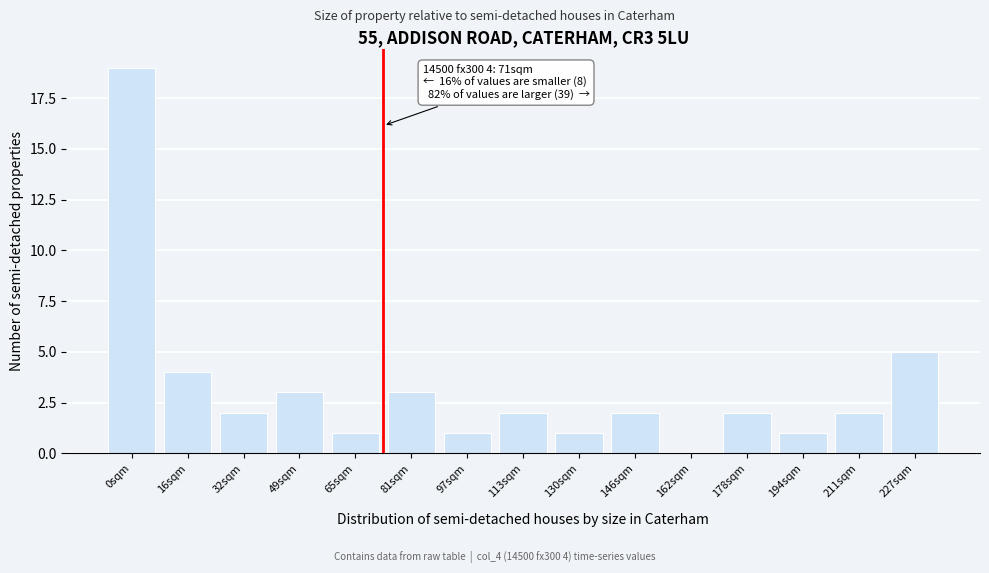

Reading left to right, what are all the values shown in this chart?

0sqm=19	16sqm=4	32sqm=2	49sqm=3	65sqm=1	81sqm=3	97sqm=1	113sqm=2	130sqm=1	146sqm=2	162sqm=0	178sqm=2	194sqm=1	211sqm=2	227sqm=5